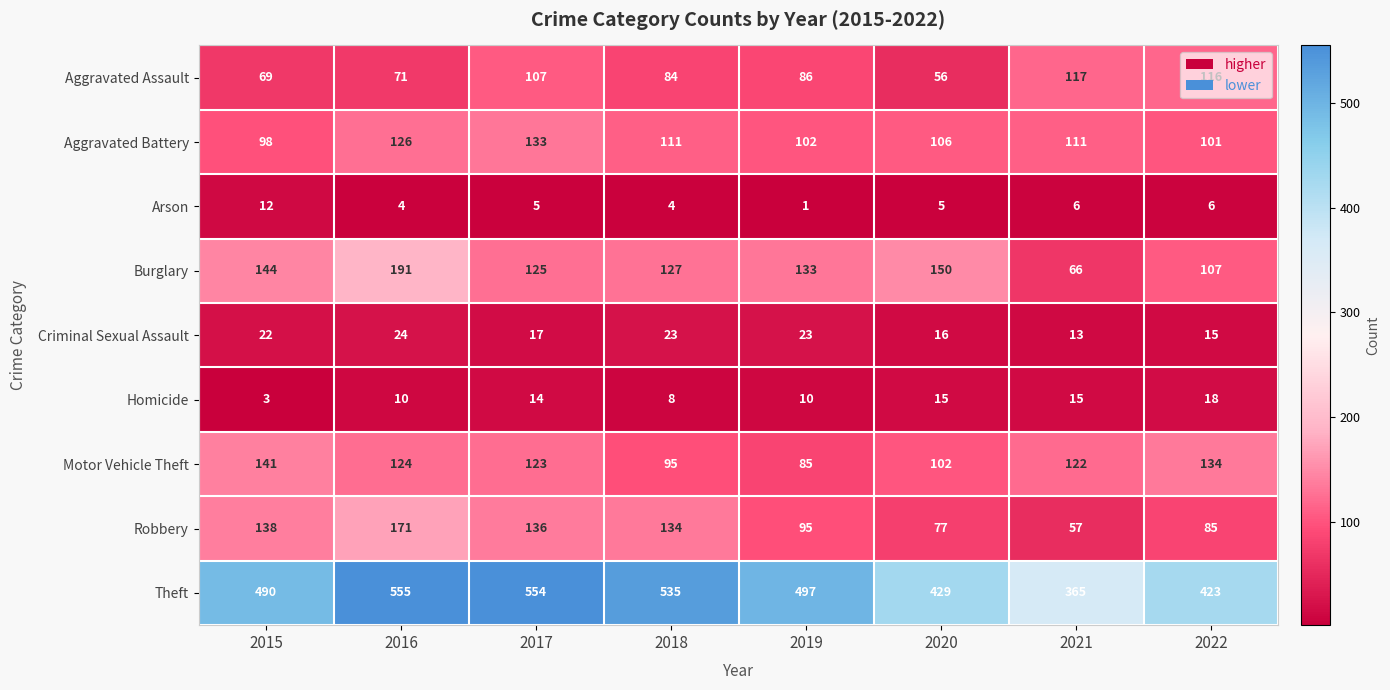

At which label is Aggravated Assault closest to 86?

2019